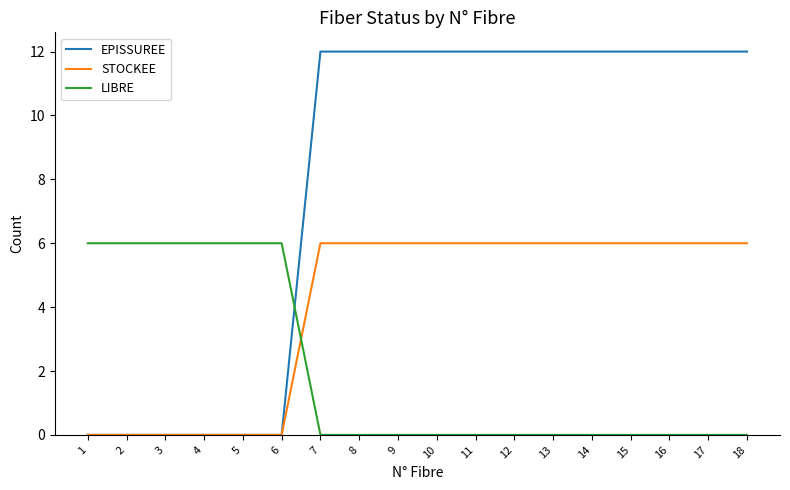

The value of STOCKEE at 16 is 2. True or false?

False